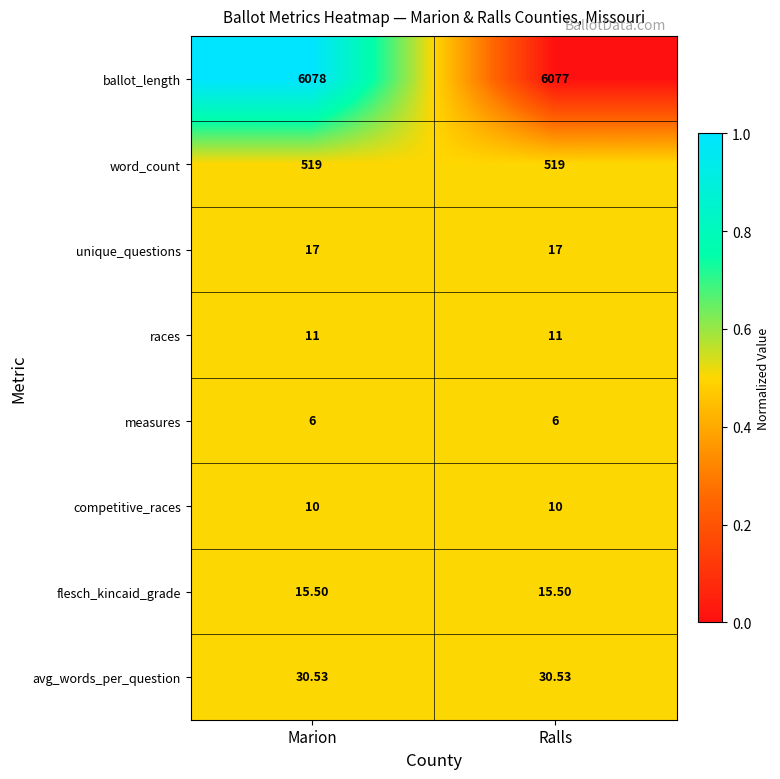

Count the number of categories in the chart.

2